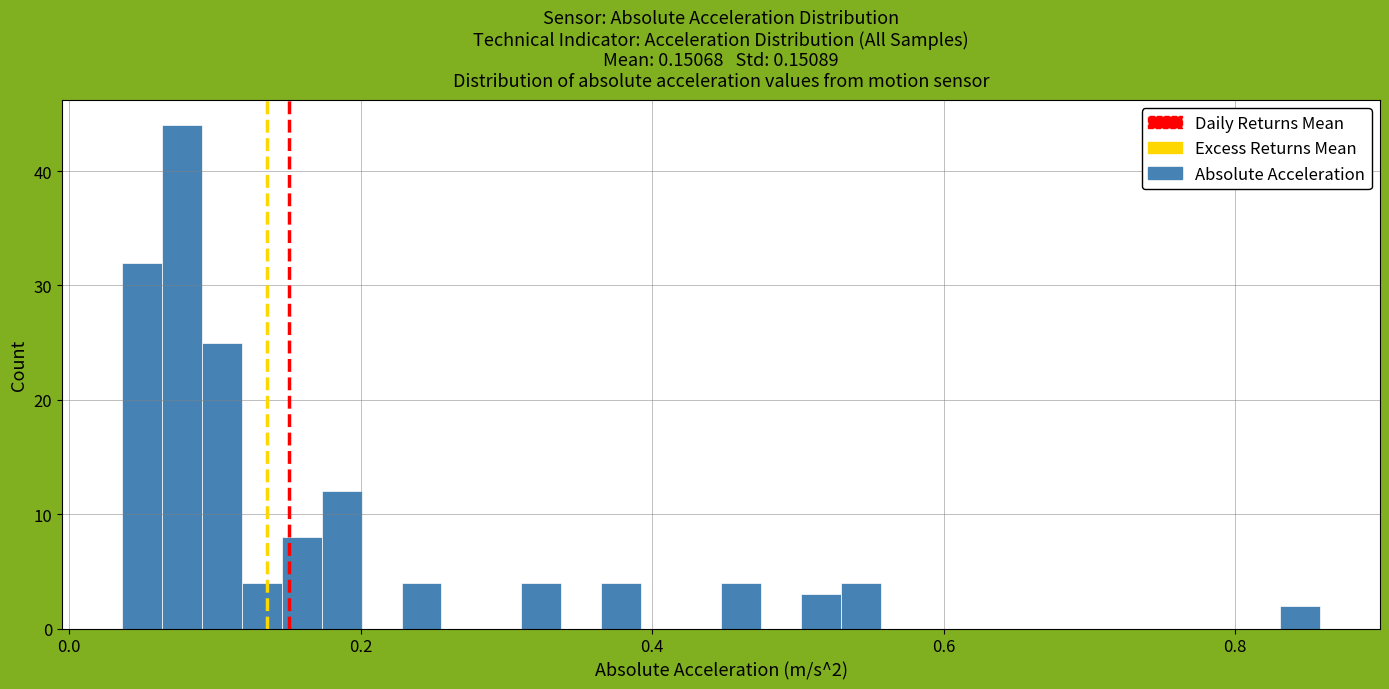

Read against the x-axis, roughly where is the centre of the tallest bar?

0.08